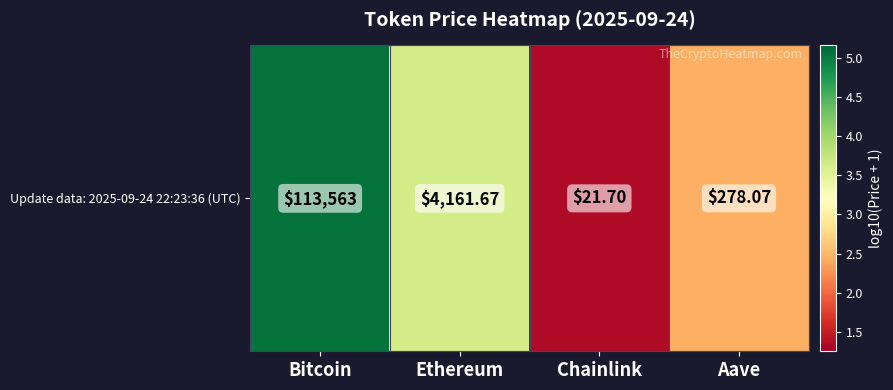

How many series are shown in this chart?

1